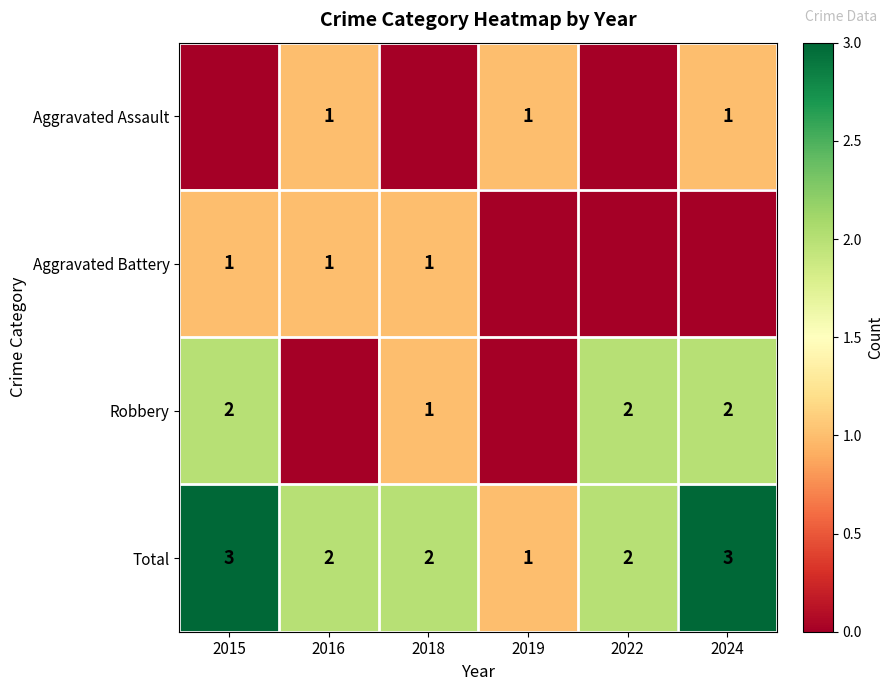

What is the highest value of the Total series?

3